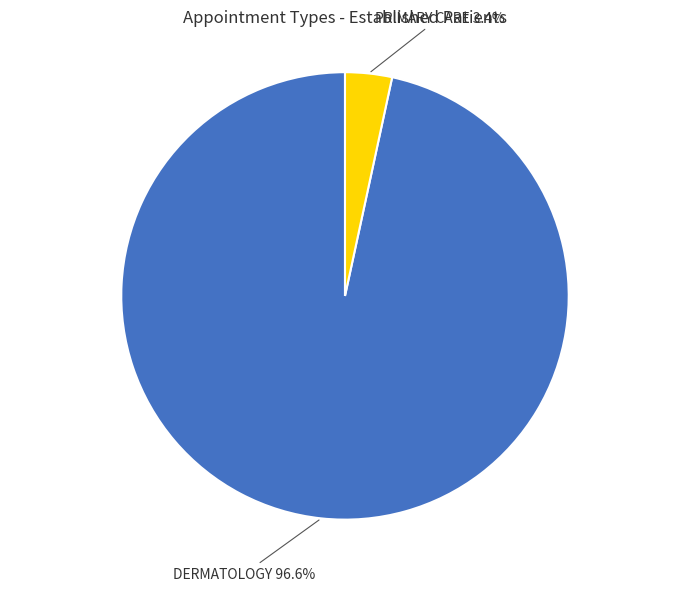

Count the number of slices in the pie.

2